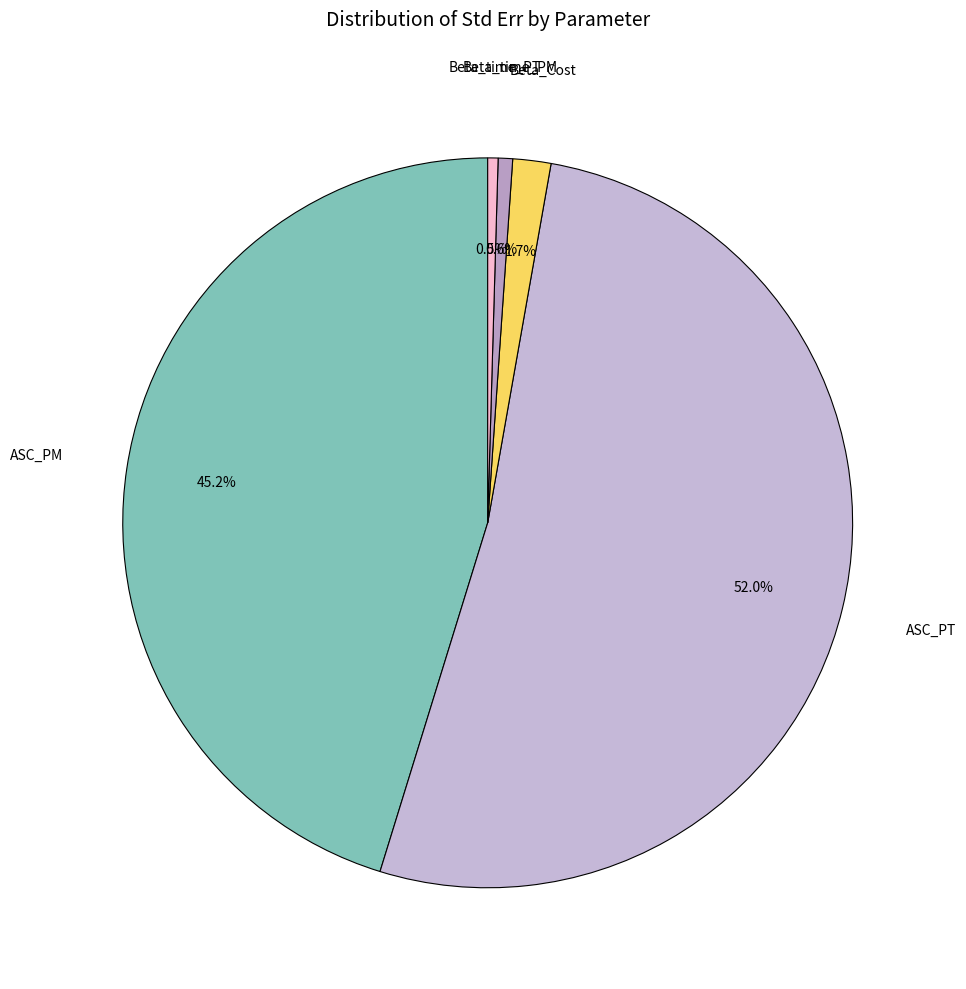

How many segments does this pie chart have?

5